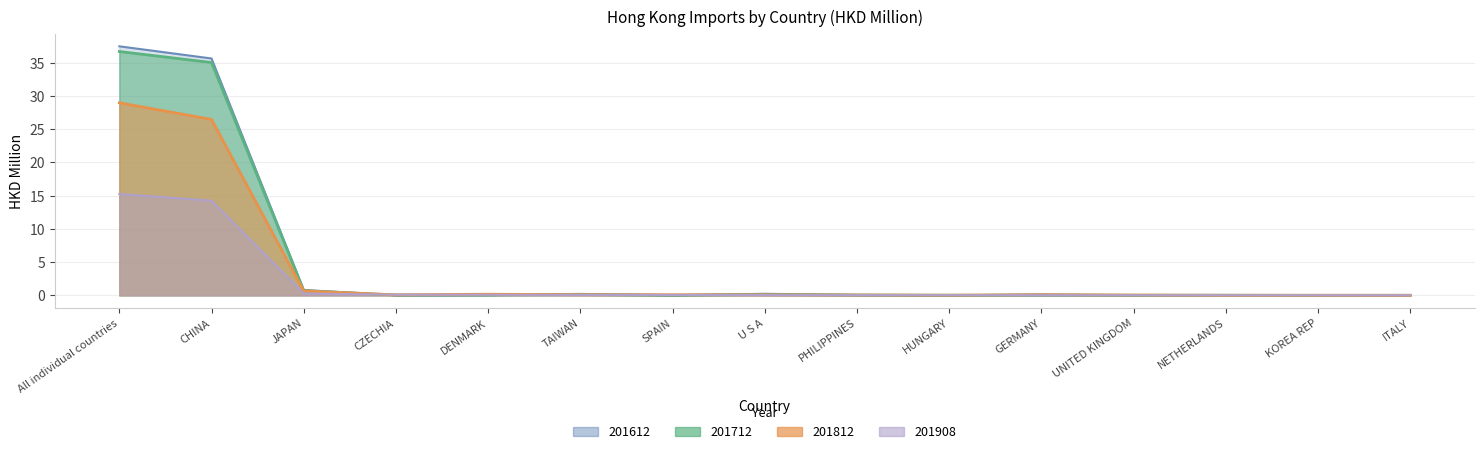

Does the chart display data point markers on the line(s)?

No